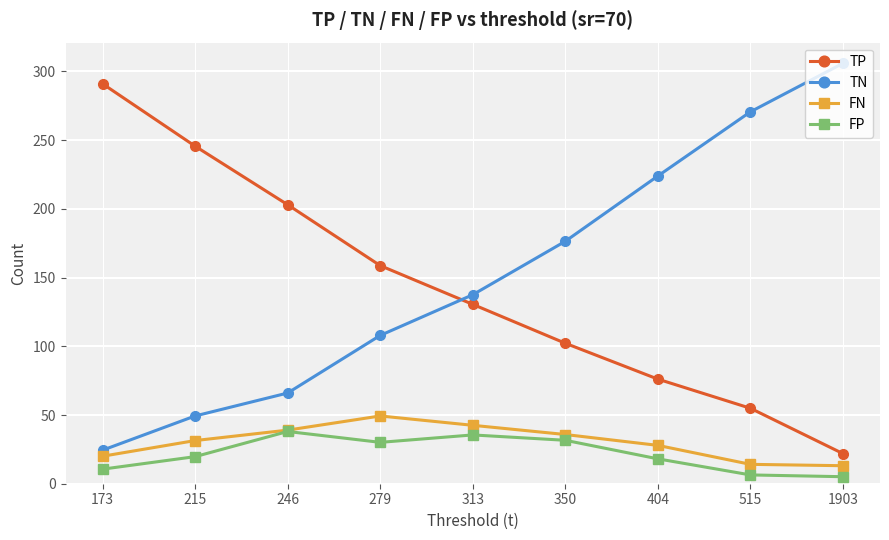

Which series has the widest spread of values?

TN